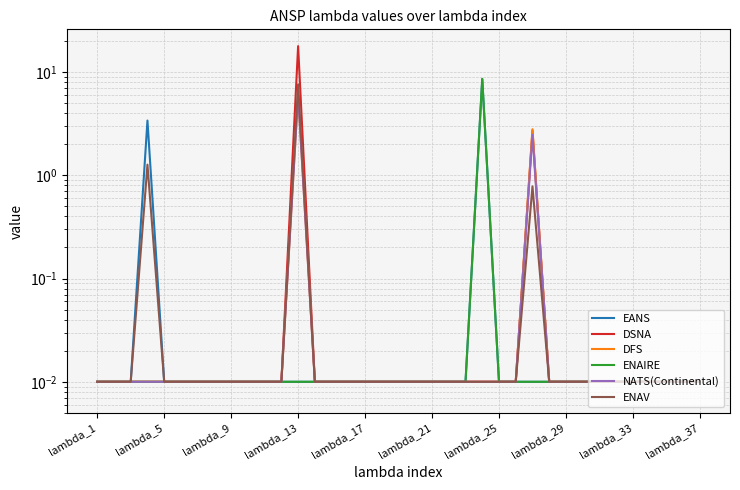

What are all the series names shown in the legend?

EANS, DSNA, DFS, ENAIRE, NATS(Continental), ENAV